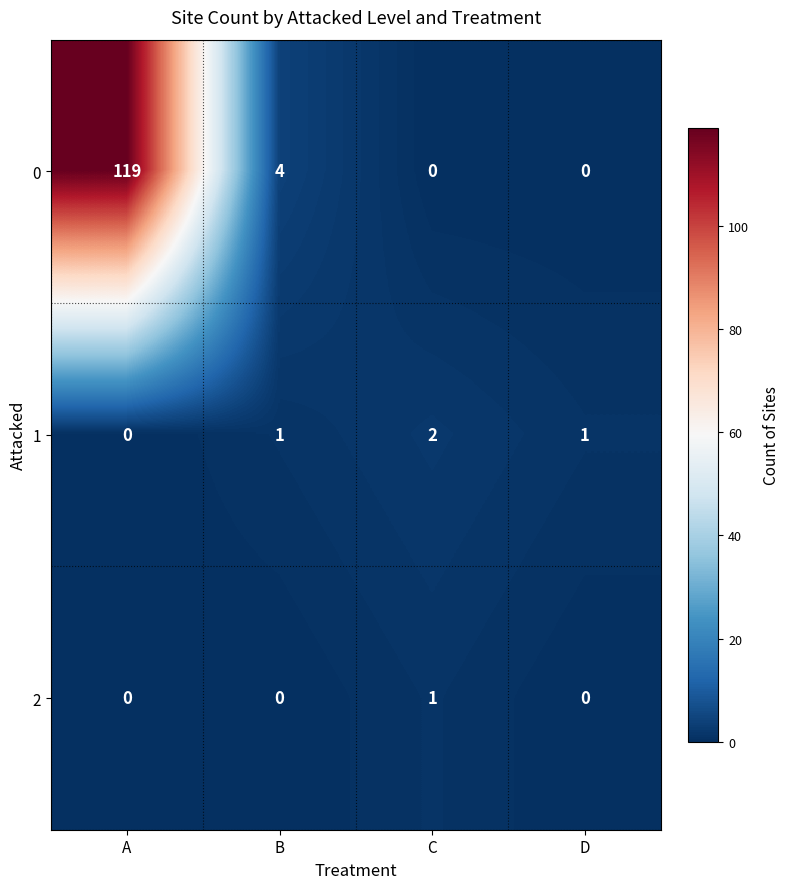

What is the difference between the second highest and minimum values in the 0 series?

4